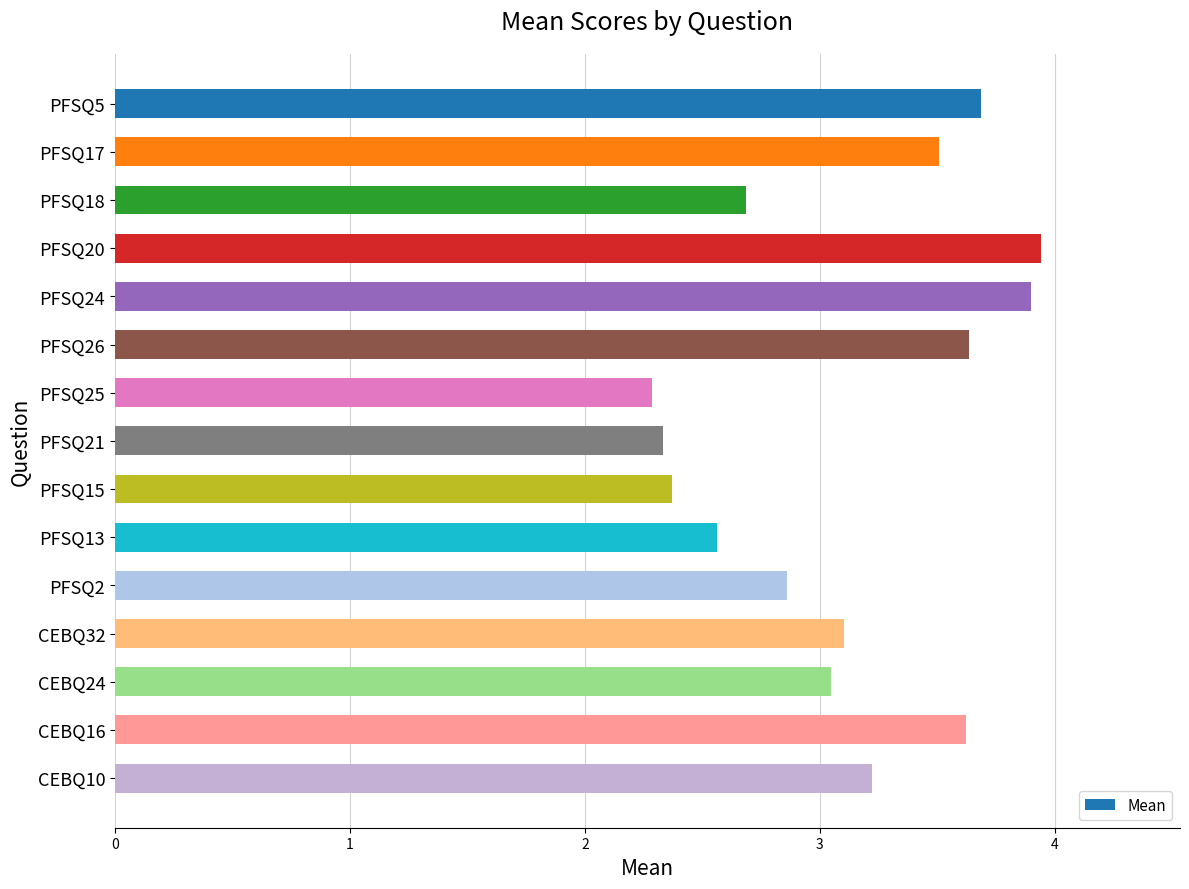

What is the average value?

3.1